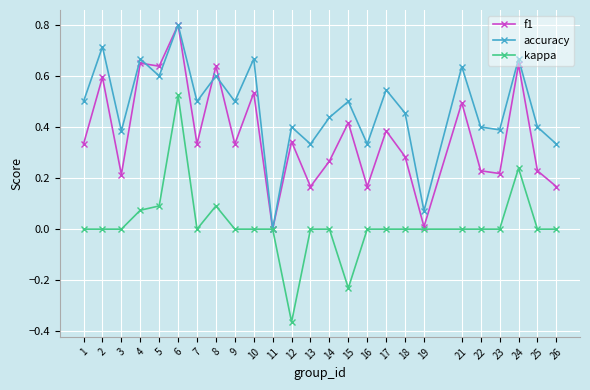

What are all the series names shown in the legend?

f1, accuracy, kappa